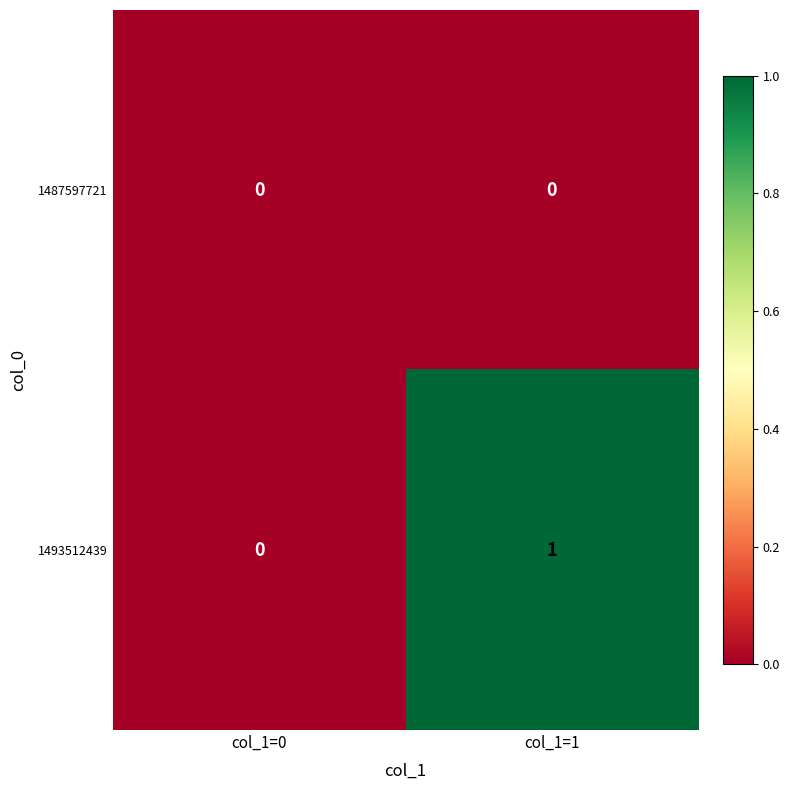

At col_1=1, list the series in order from smallest to largest.

1487597721, 1493512439